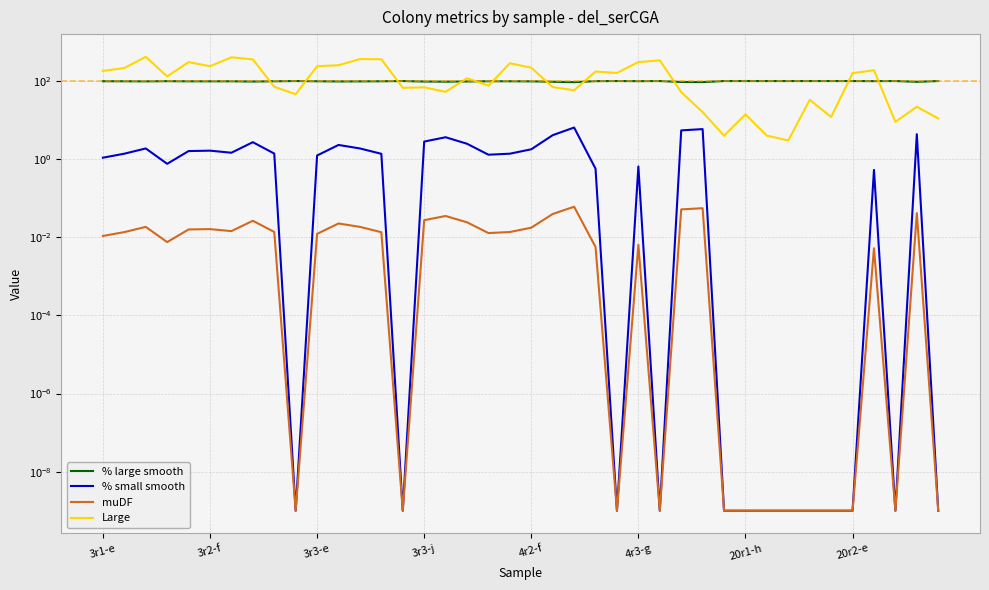

Rank the series at 12 from highest to lowest value.

Large, % large smooth, % small smooth, muDF